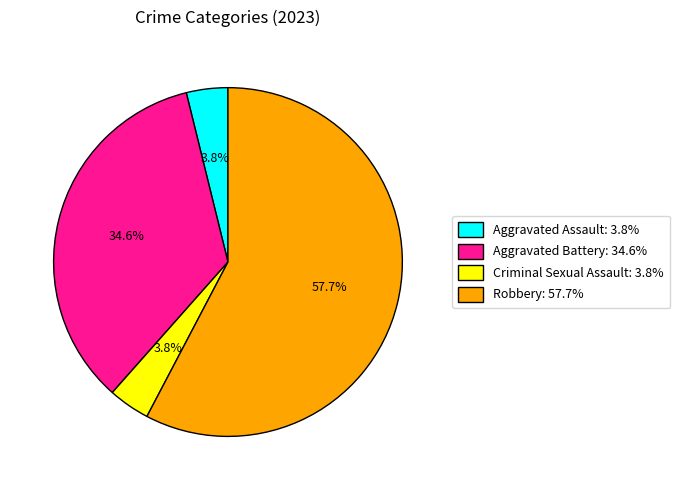

What is the largest slice in the pie chart?

Robbery